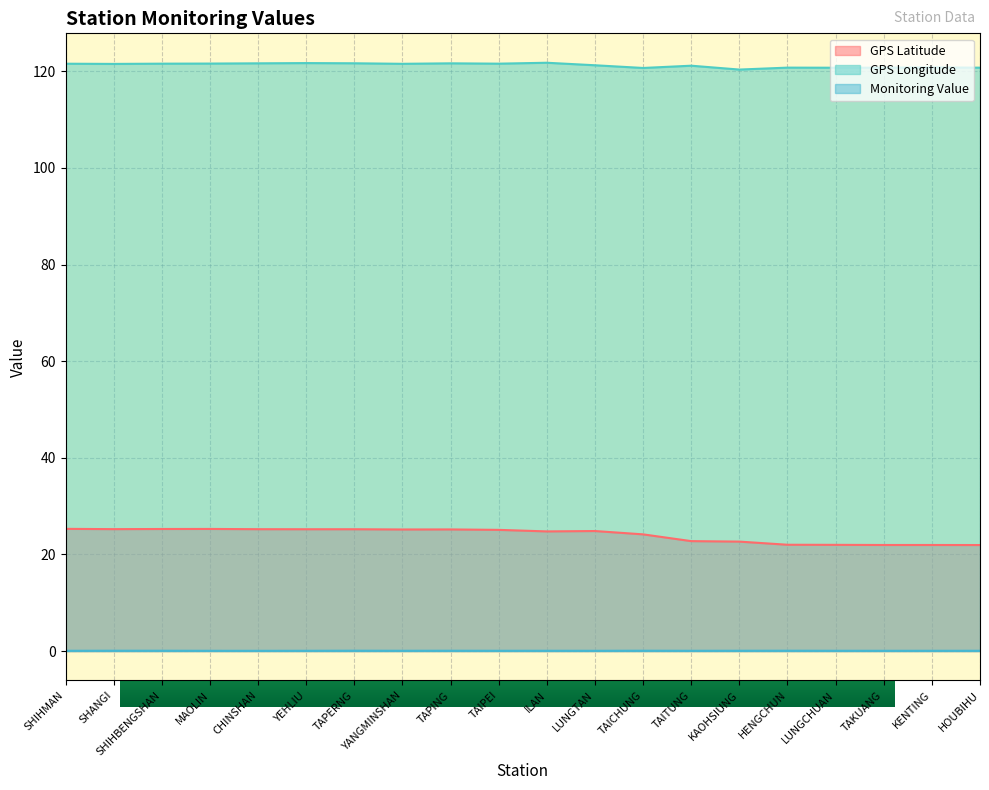

Is the value of Monitoring Value at HENGCHUN greater than the value of GPS Latitude at TAIPEI?

No